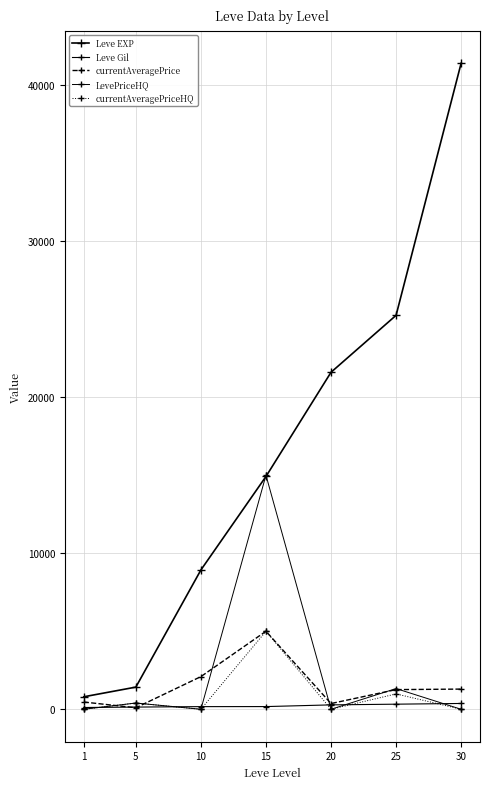

How many data points does each series have?

7